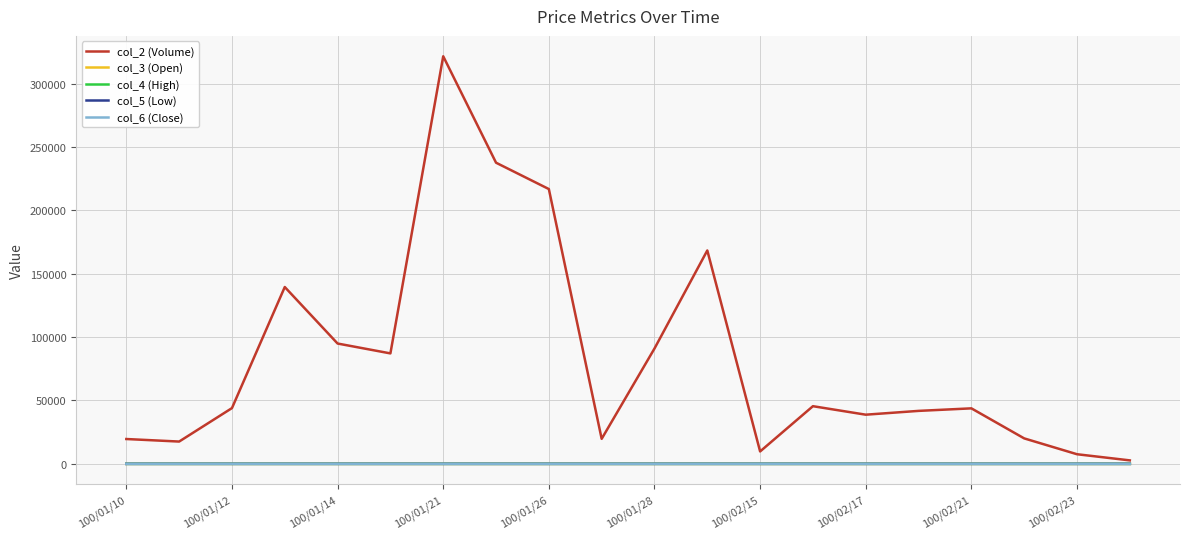

Which series has the largest total across all categories?

col_2 (Volume)